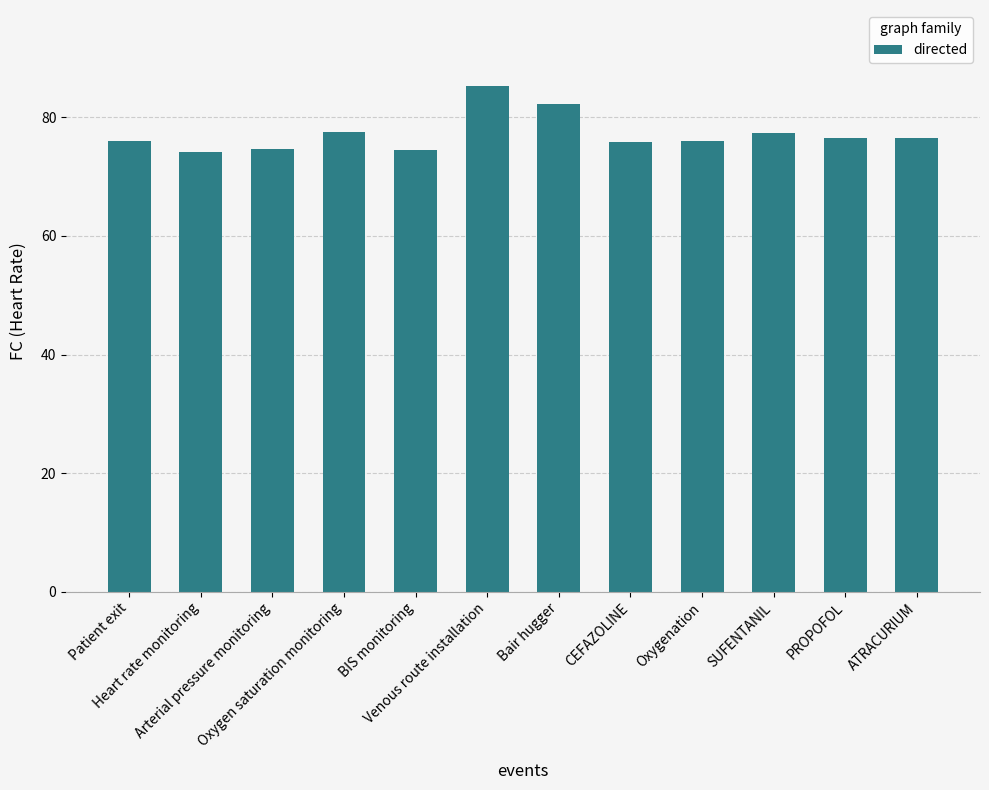

Which label corresponds to the largest value in the chart?

Venous route installation